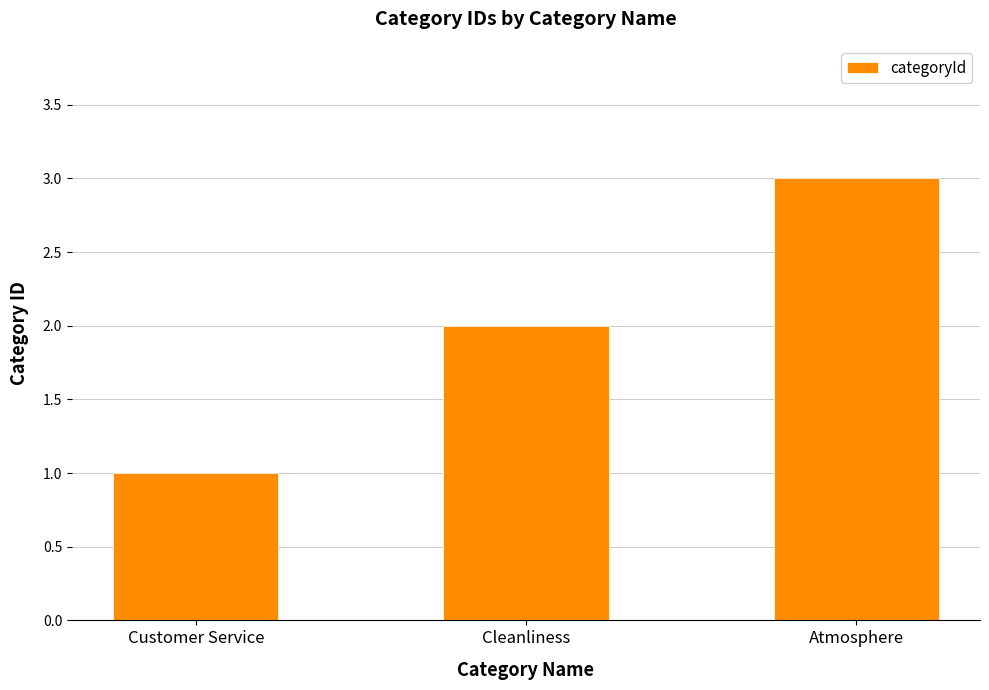

The value at Cleanliness is 1. True or false?

False